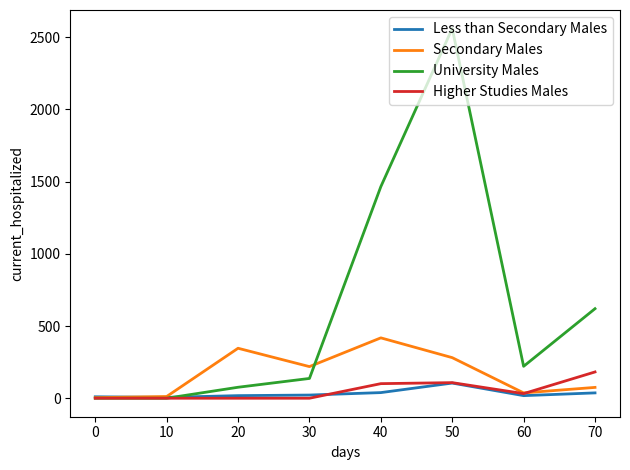

What is the sum of the University Males values at 60 and 10?

221